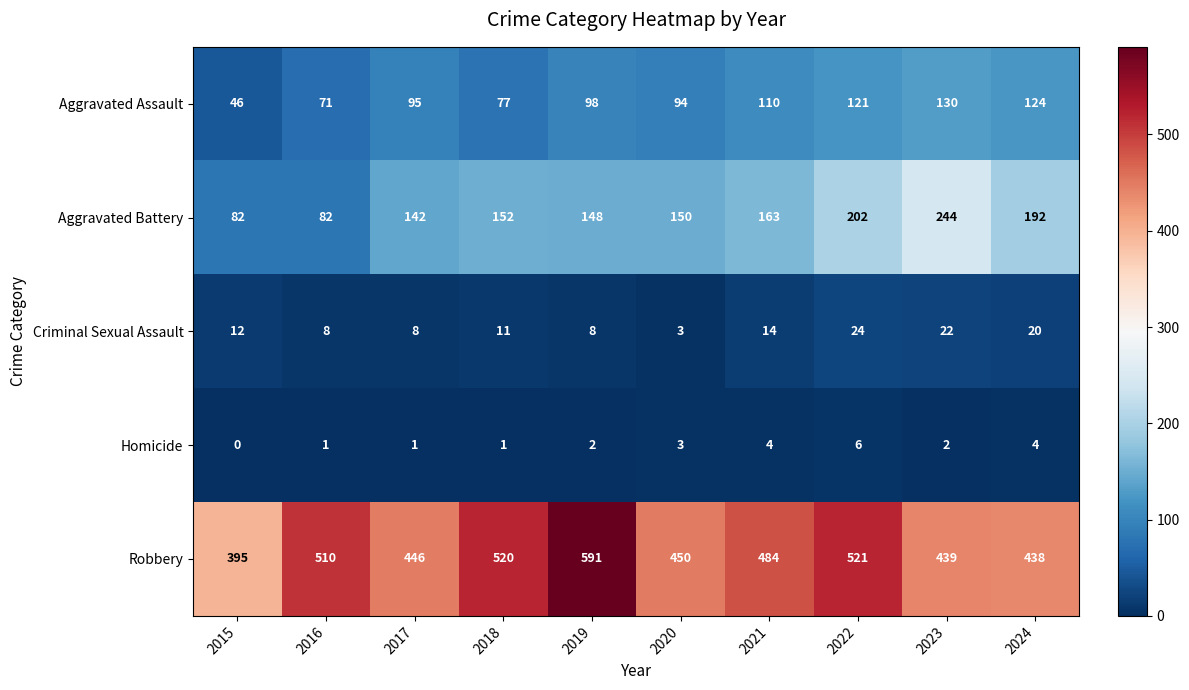

Is the value of Aggravated Battery at 2015 greater than the value of Aggravated Assault at 2024?

No